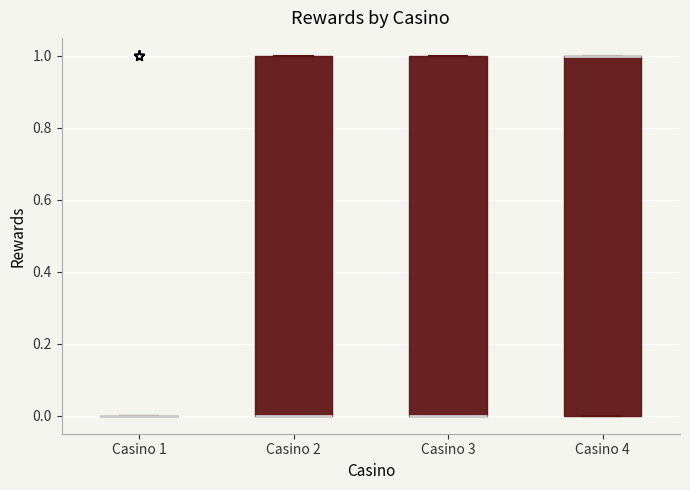

Reading left to right, transcribe this box plot: for each box, give where its median line is, the range the box spans, and where its two whiskers end, as read against the y-axis. The values are not printed on the chart, so give them approximately, as read against the axis.

Casino 1: box collapsed to a line at 0, whiskers 0 to 0
Casino 2: median 0 (drawn on the box's lower edge), box 0 to 1, whiskers 0 to 1
Casino 3: median 0 (drawn on the box's lower edge), box 0 to 1, whiskers 0 to 1
Casino 4: median 1 (drawn on the box's upper edge), box 0 to 1, whiskers 0 to 1